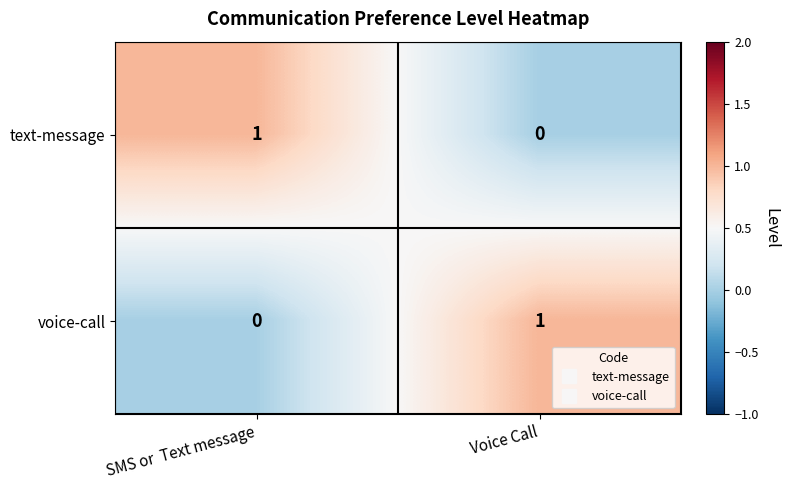

At how many categories does at least one series exceed 0?

2